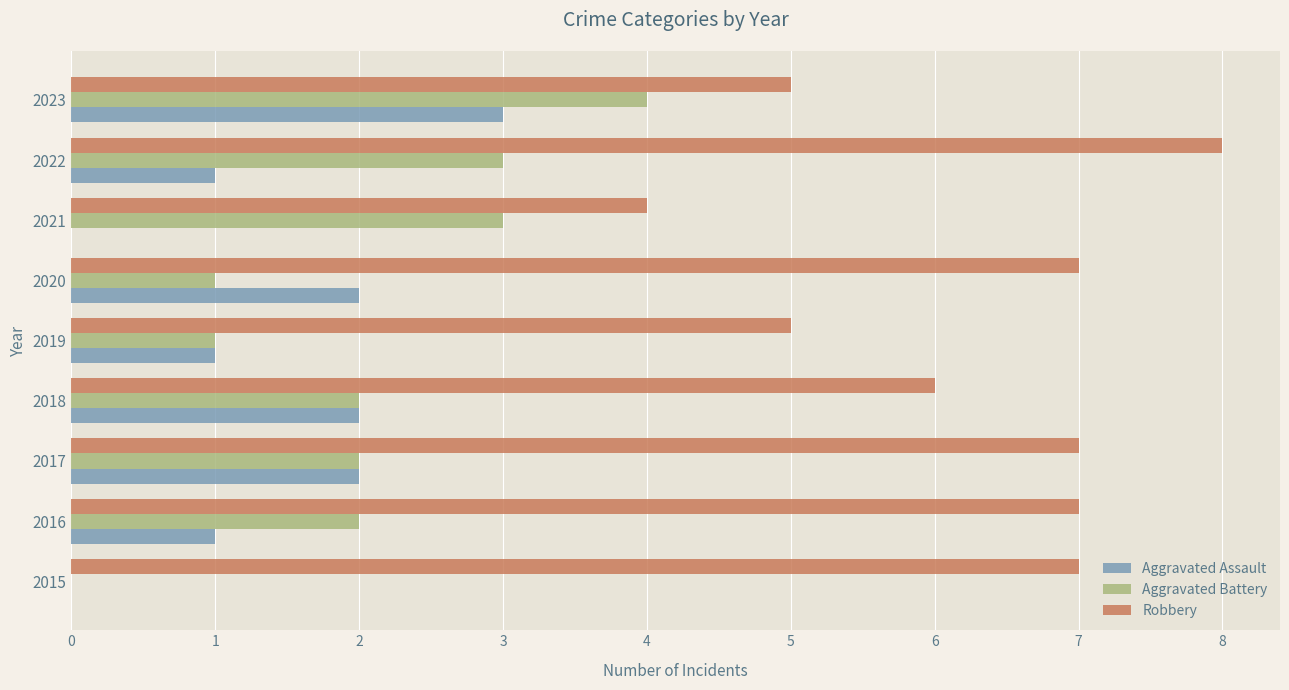

Is it true that Robbery equals 7 at 2015?

True